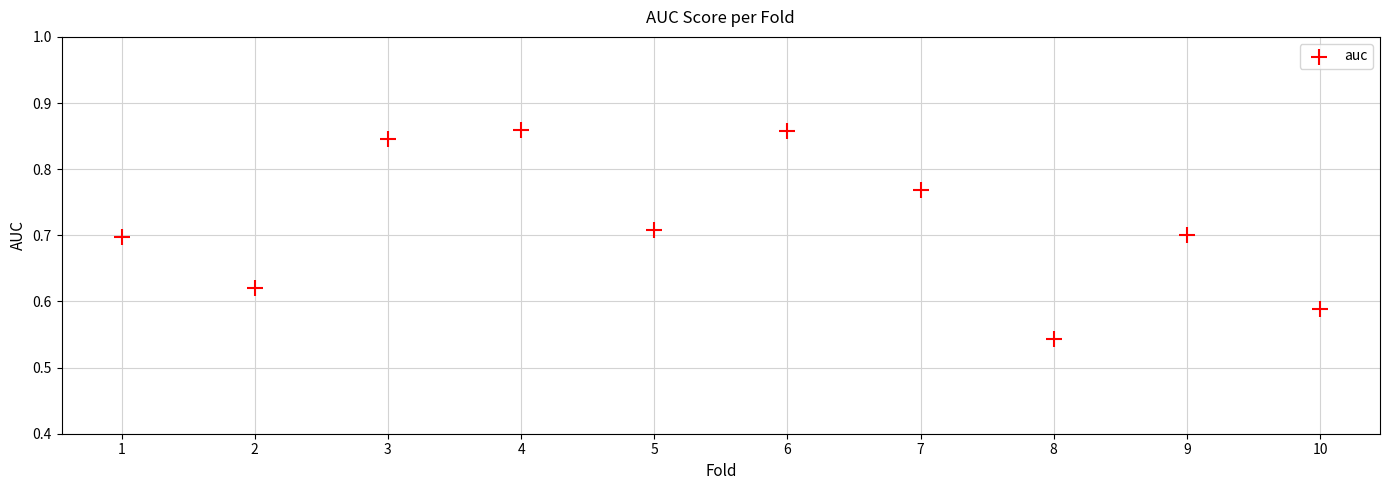

What is the range of X values (max minus min)?

9.0